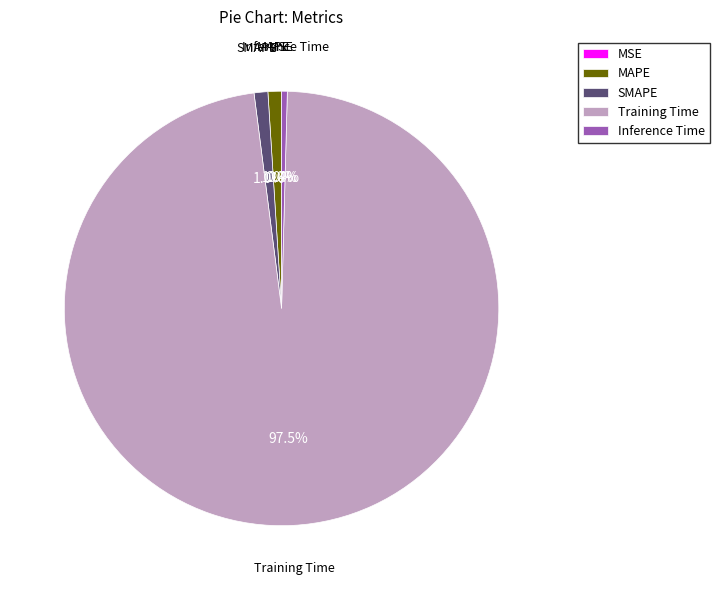

Is SMAPE the majority of the pie?

No